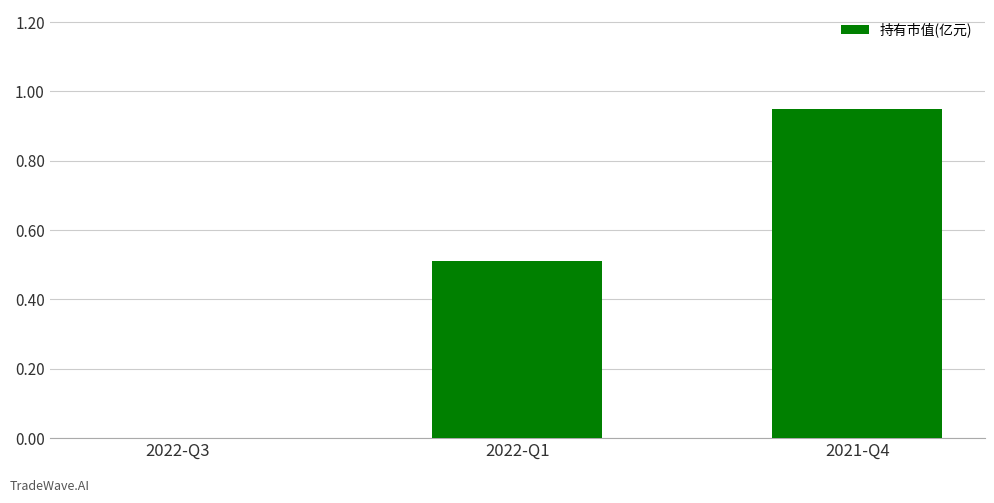

What is the sum of the values at 2022-Q3 and 2022-Q1?

0.5